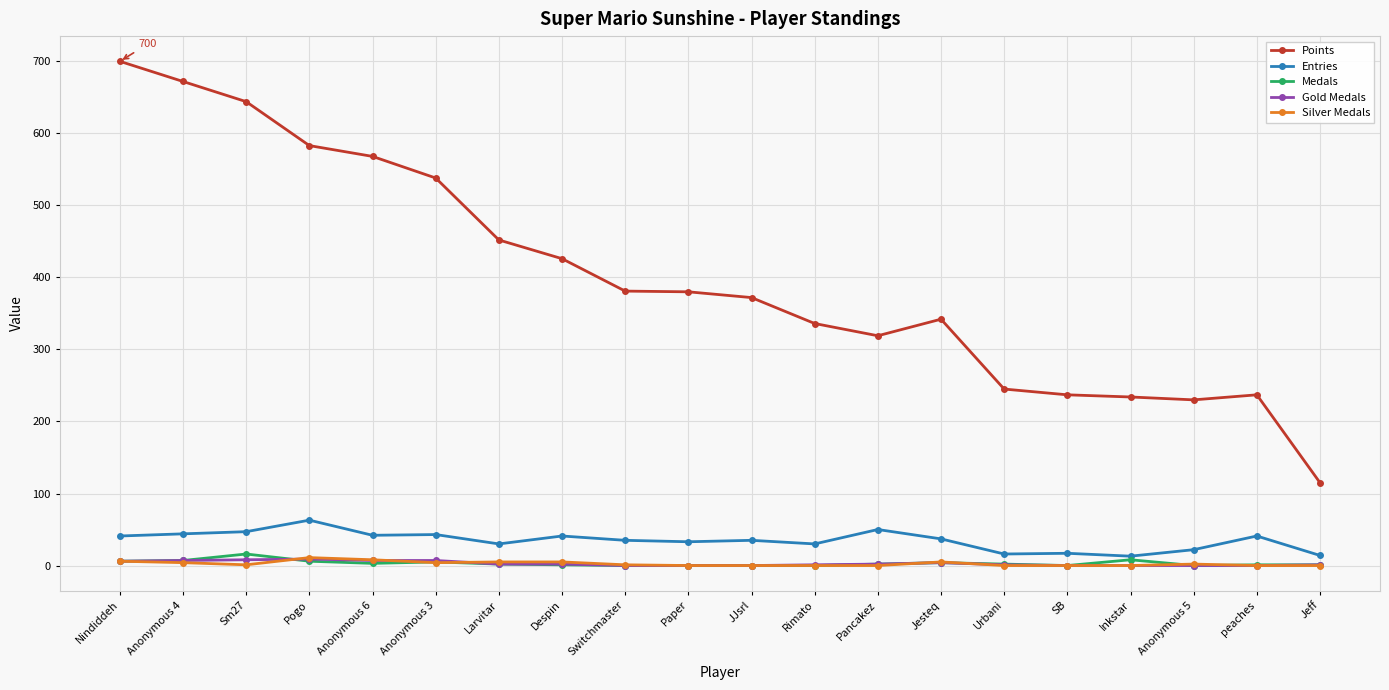

What position from the right is Jeff?

1